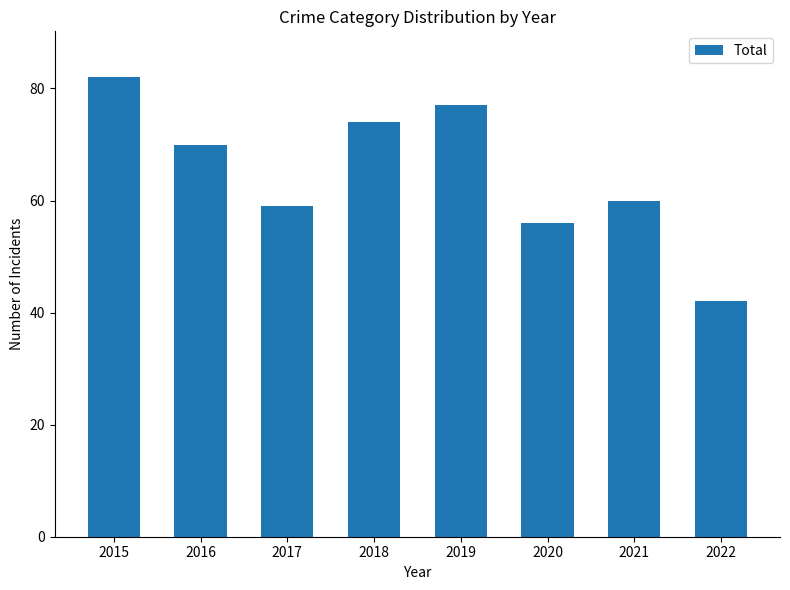

What is the sum of all values?

520